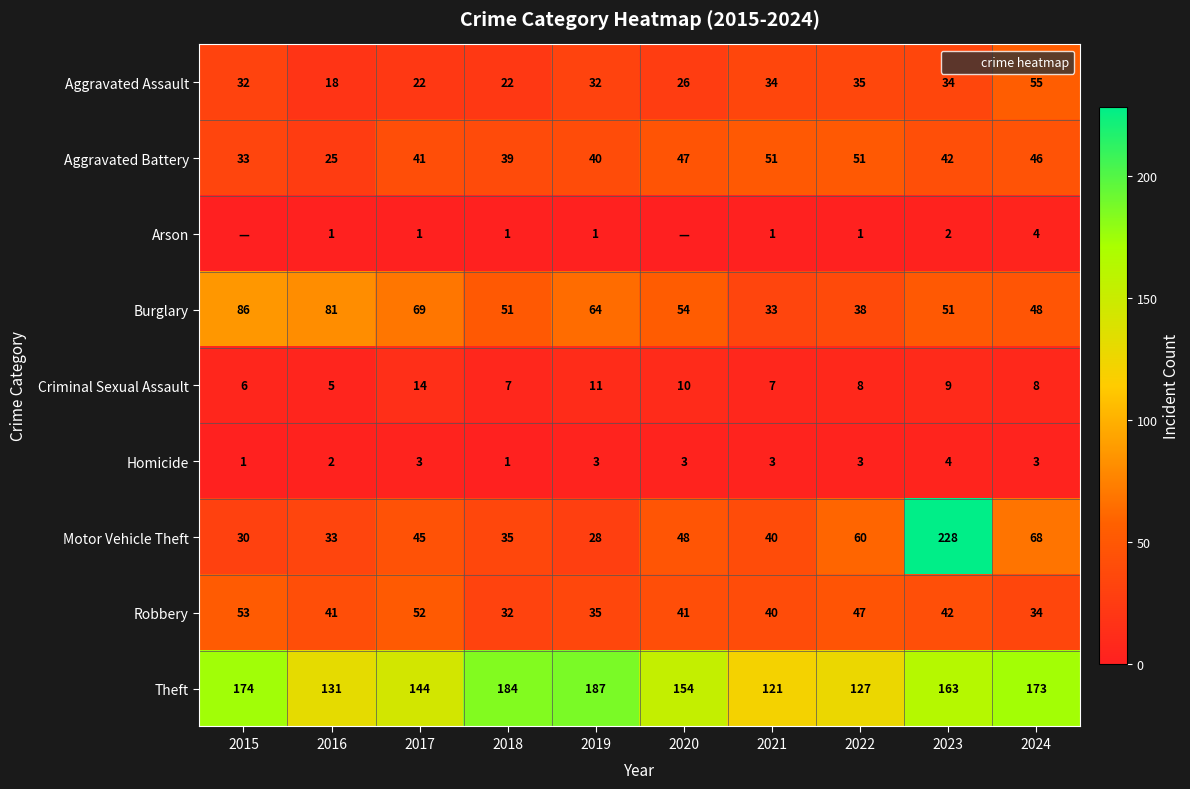

What is the spread (max minus min) of values at 2015?

174